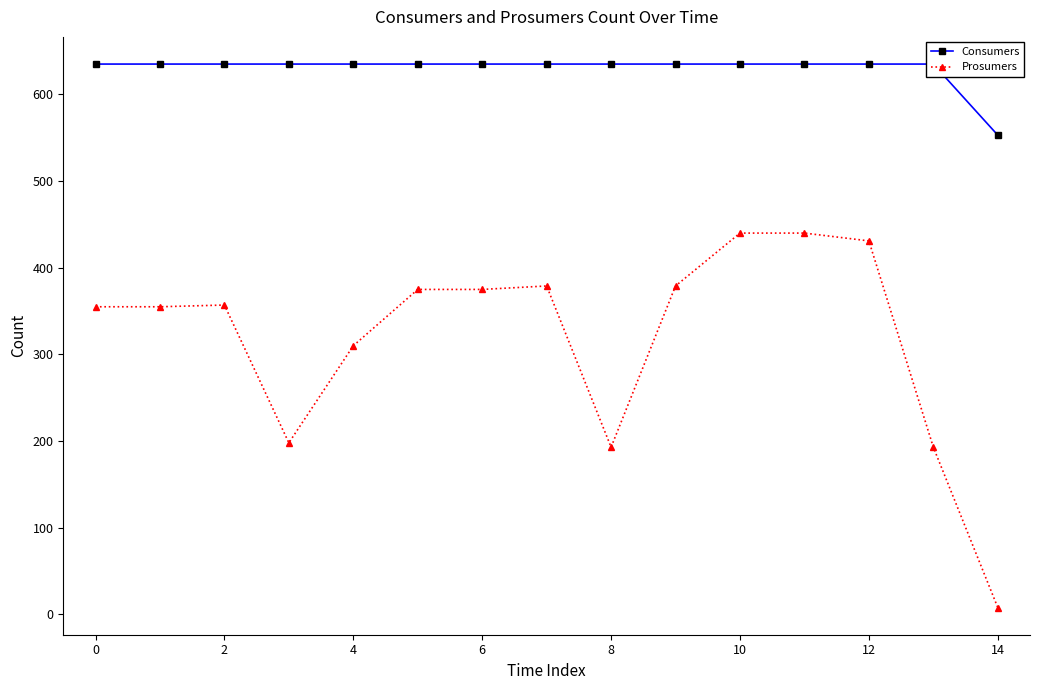

Is it true that Prosumers equals 440 at 10?

True